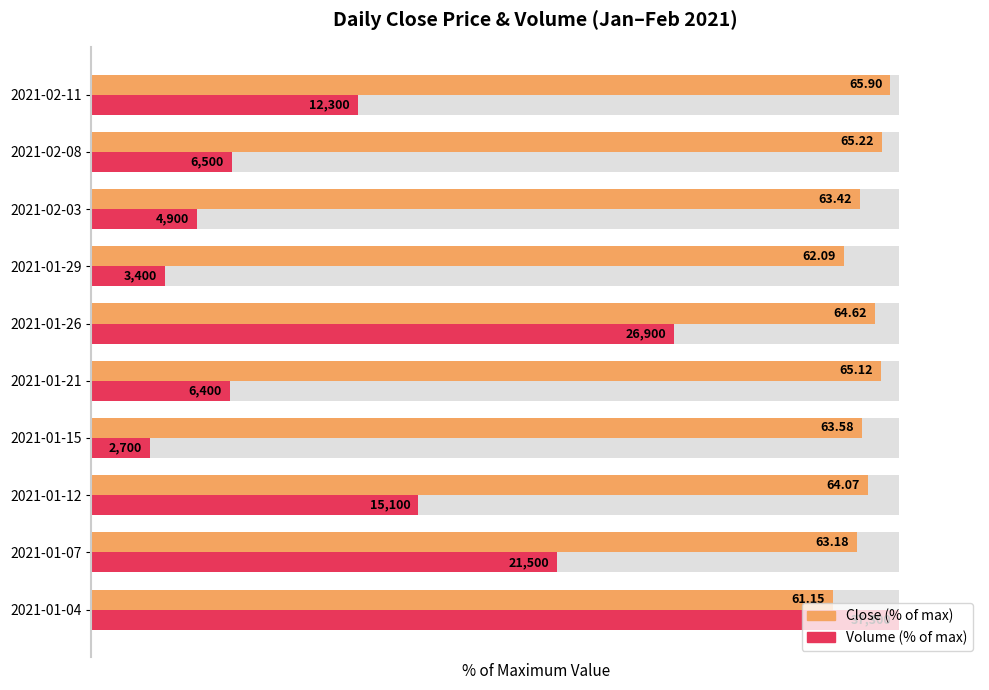

What is the difference between the second highest and second lowest values in the Volume (% of max) series?

63.0